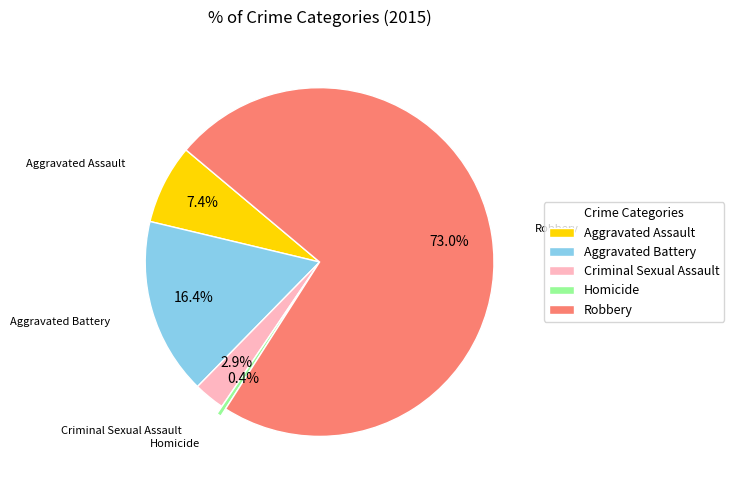

Combined, what portion of the pie is Homicide and Aggravated Battery?

16.8%